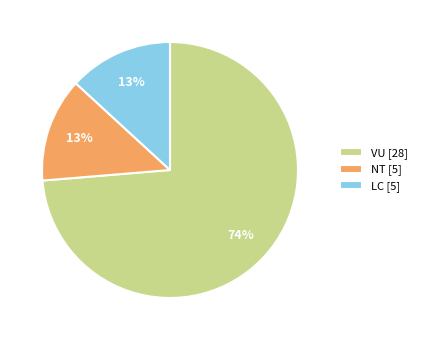

How many segments does this pie chart have?

3